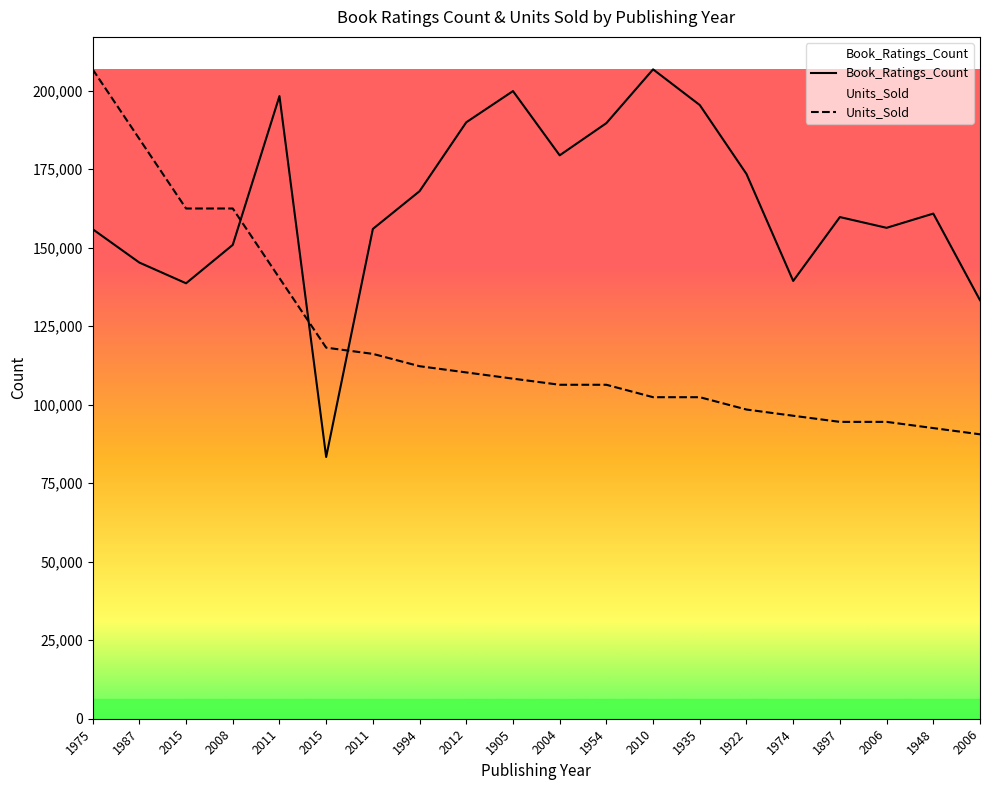

Is the value of Book_Ratings_Count at 1954 greater than the value of Units_Sold at 2015?

Yes